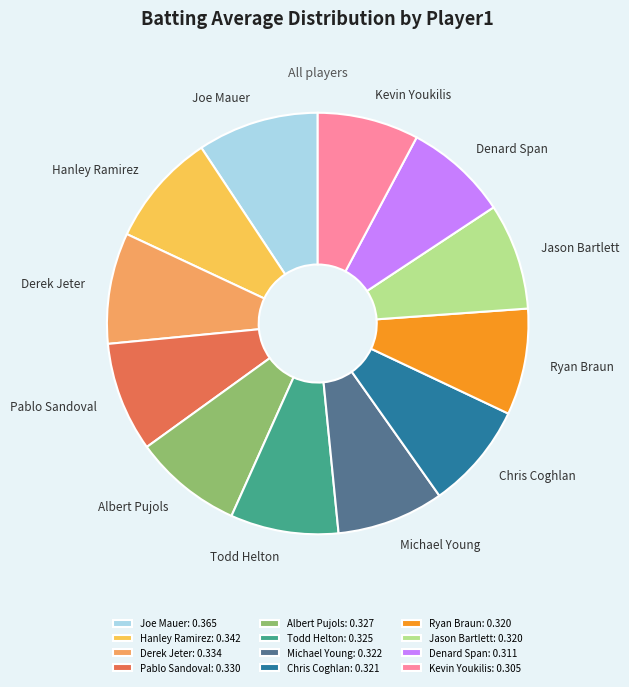

How many segments does this pie chart have?

12